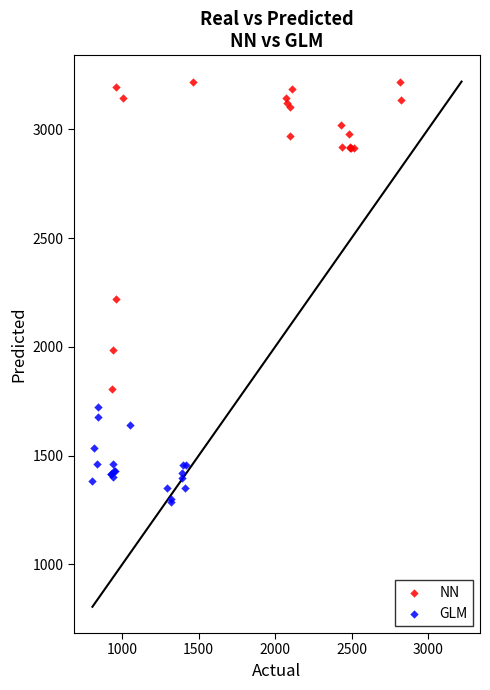

Which series has the widest spread of Y values?

NN